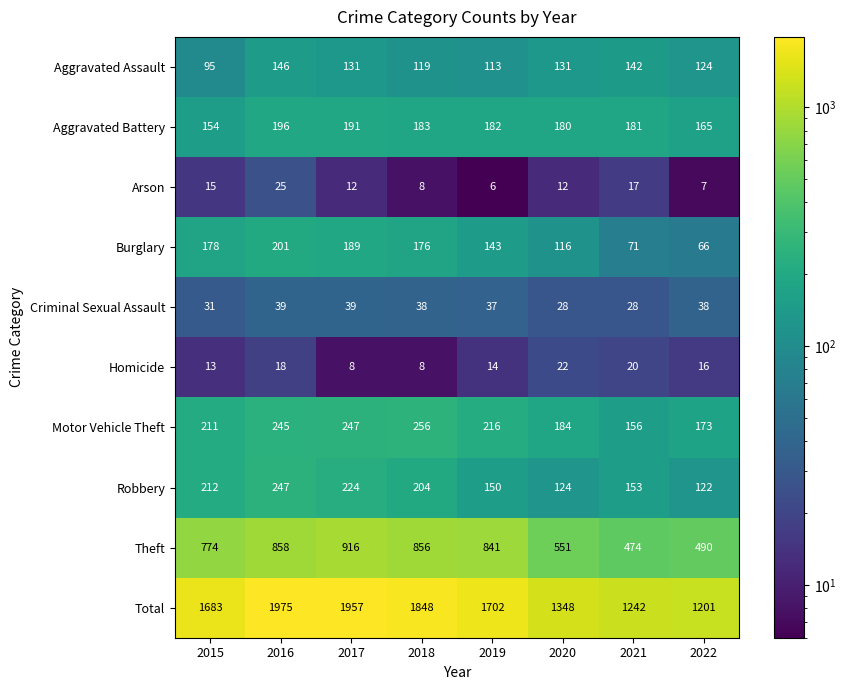

At which label does Theft reach its peak?

2017